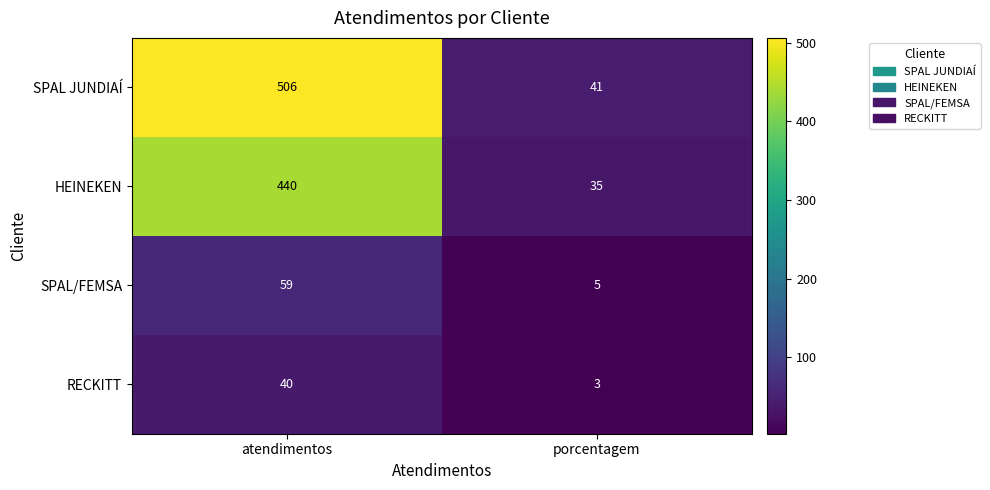

Is it true that HEINEKEN equals 440 at atendimentos?

True